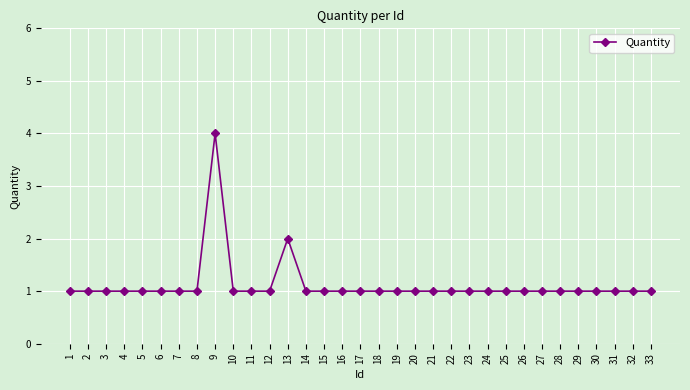

Which has a higher value, 22 or 9?

9